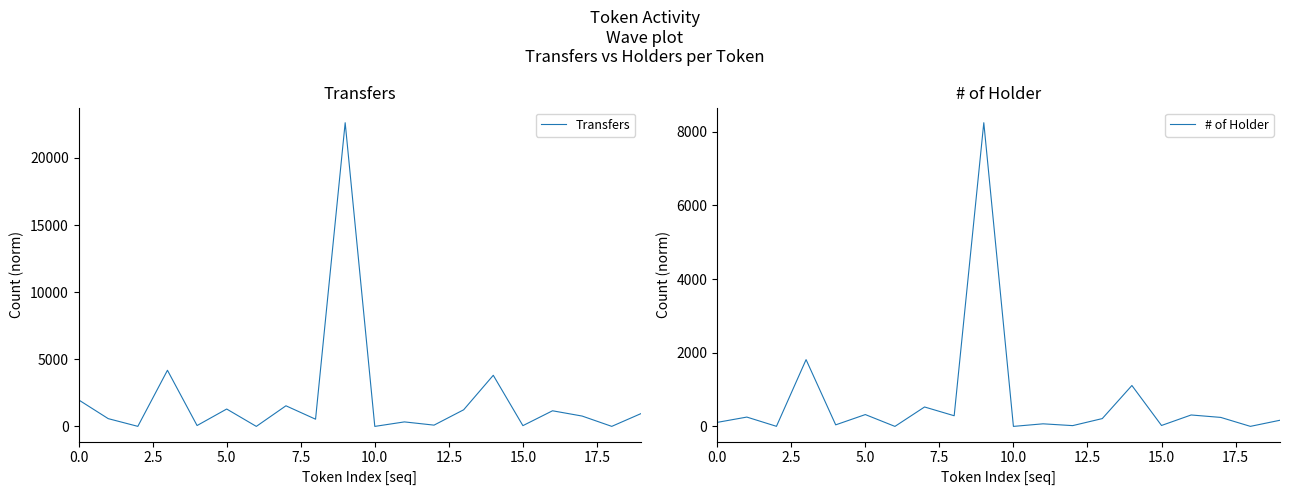

Rank the series at 15 from highest to lowest value.

Transfers, # of Holder